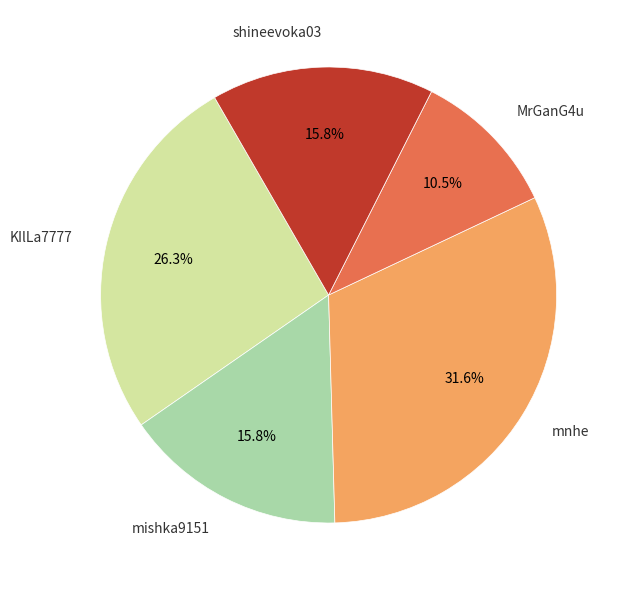

How much of the chart is everything except mnhe?

68.4%